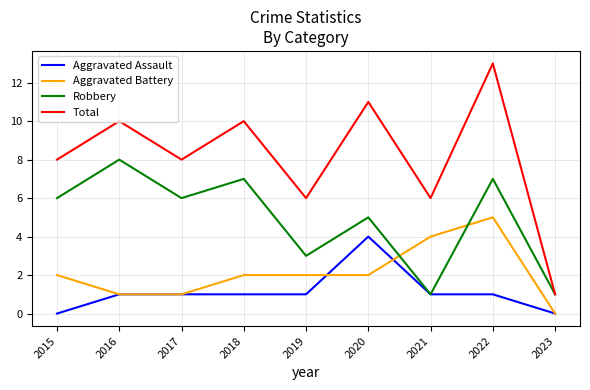

Which series changed the most between 2021 and 2022?

Total